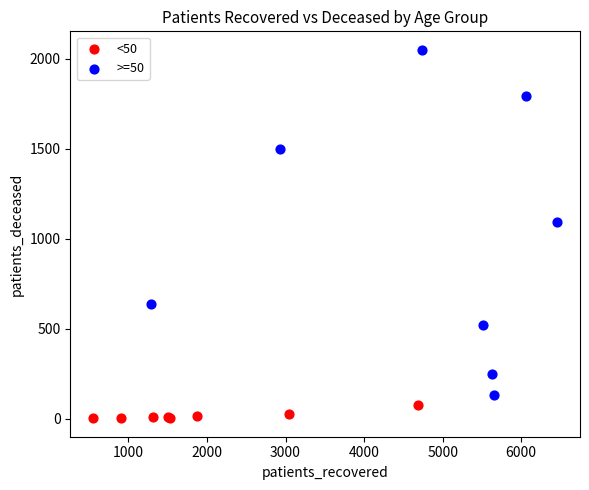

Which series reaches the maximum Y coordinate?

>=50